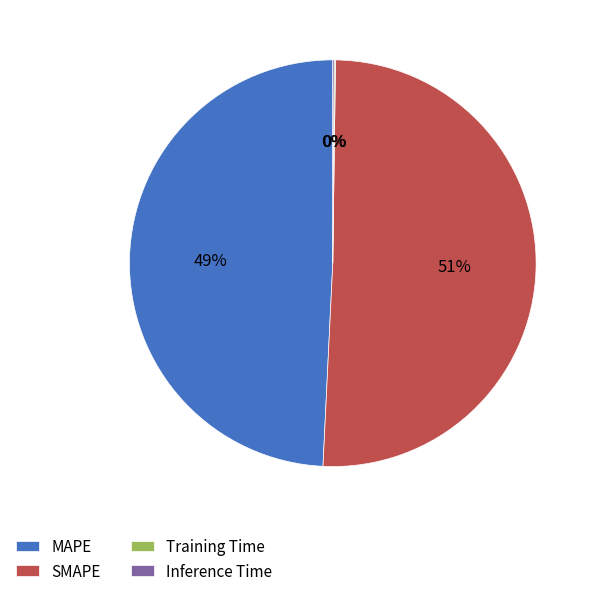

What is the largest slice in the pie chart?

SMAPE